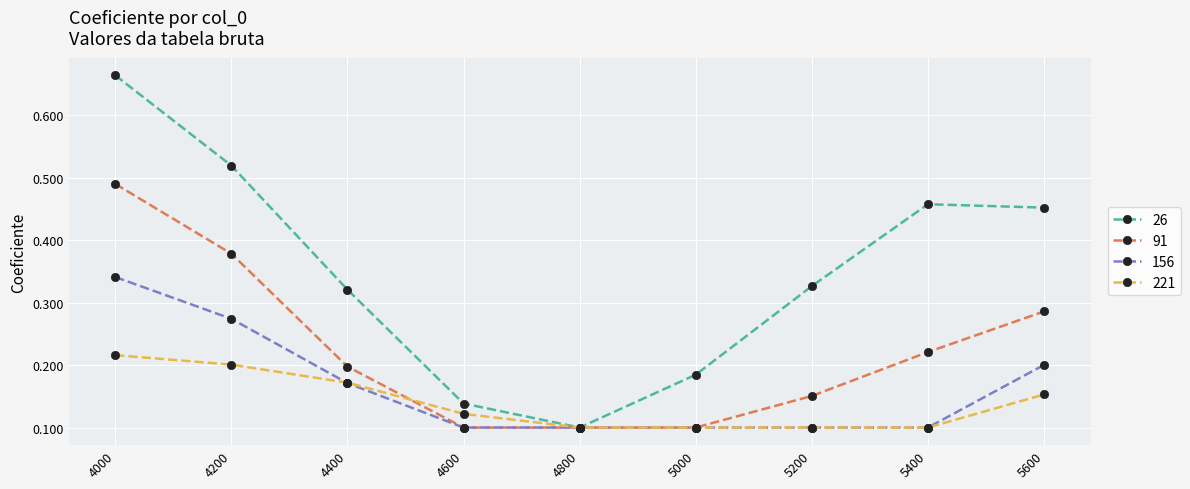

Which series has the largest range (max minus min)?

26